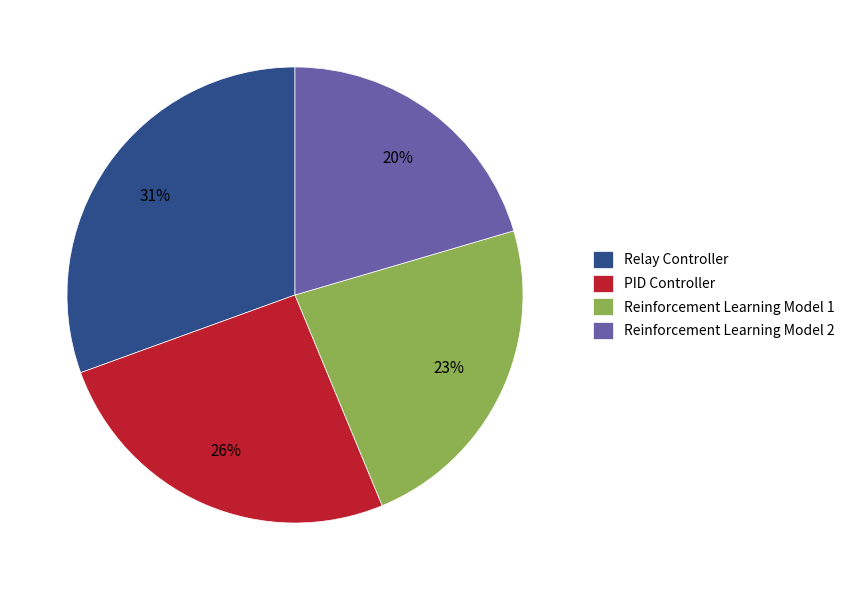

Is there a majority slice in this chart?

No